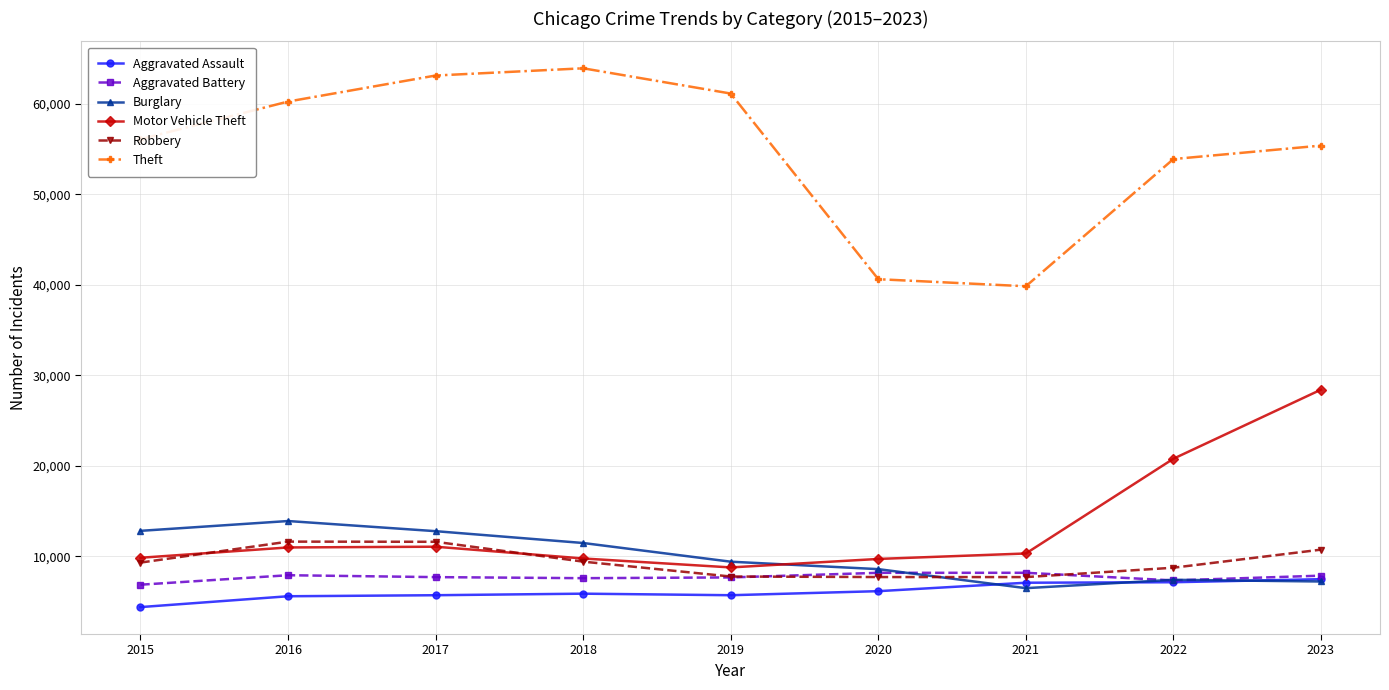

The Robbery series shows 7702 at 2021. True or false?

True